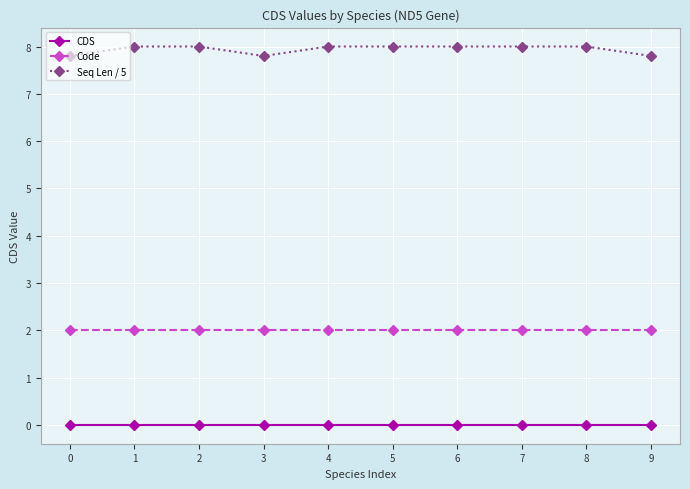

What is the average value of the Code series?

2.0